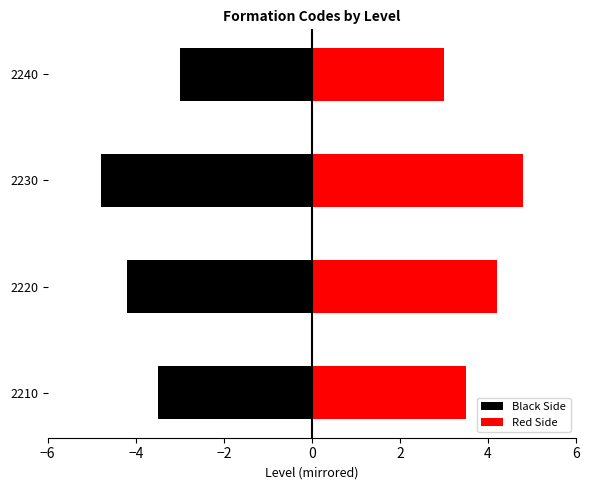

What value does the Black Side series have at −2?

-4.8